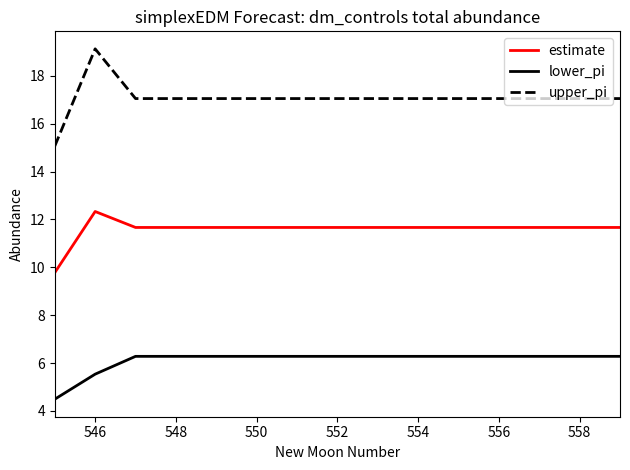

Reading right to left, transcribe all the data shown in this chart.

estimate: 11.7	11.7	11.7	11.7	11.7	11.7	11.7	11.7	11.7	11.7	11.7	11.7	11.7	12.3	9.8
lower_pi: 6.3	6.3	6.3	6.3	6.3	6.3	6.3	6.3	6.3	6.3	6.3	6.3	6.3	5.5	4.5
upper_pi: 17.1	17.1	17.1	17.1	17.1	17.1	17.1	17.1	17.1	17.1	17.1	17.1	17.1	19.1	15.1